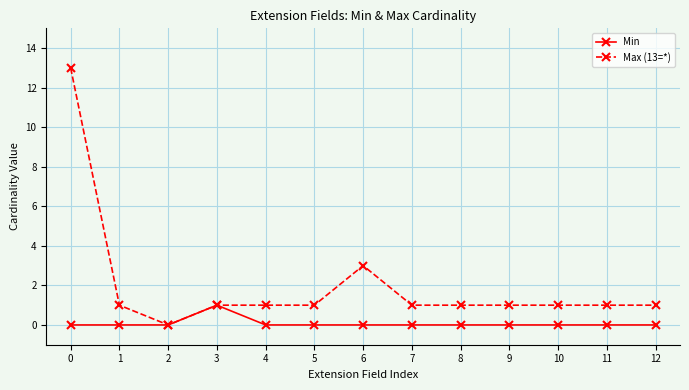

True or false: Max (13=*) has a value of 5 at 6.

False